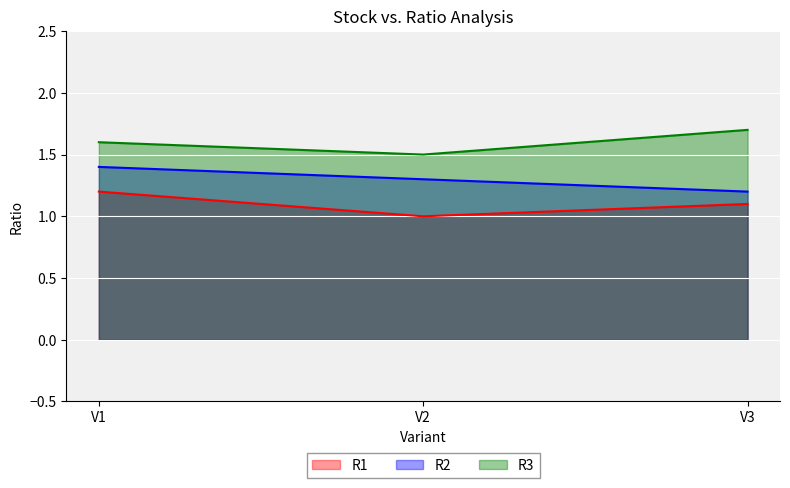

Reading left to right, list all the values displayed in this chart.

R1: 1.2	1.0	1.1
R2: 1.4	1.3	1.2
R3: 1.6	1.5	1.7